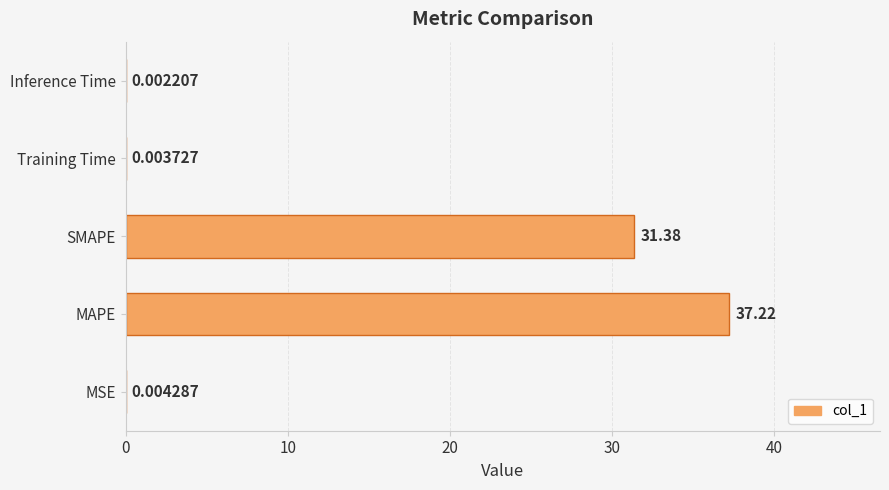

What is the sum of all values?

68.6